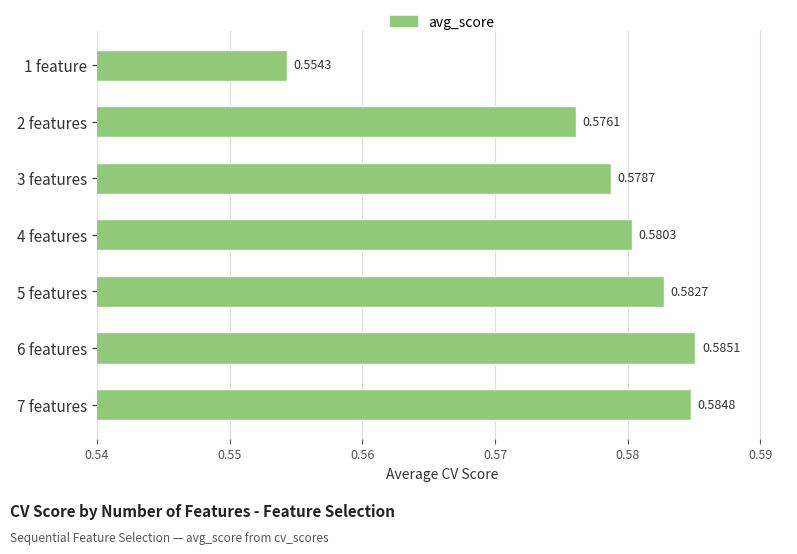

Which label corresponds to the smallest value in the chart?

1 feature